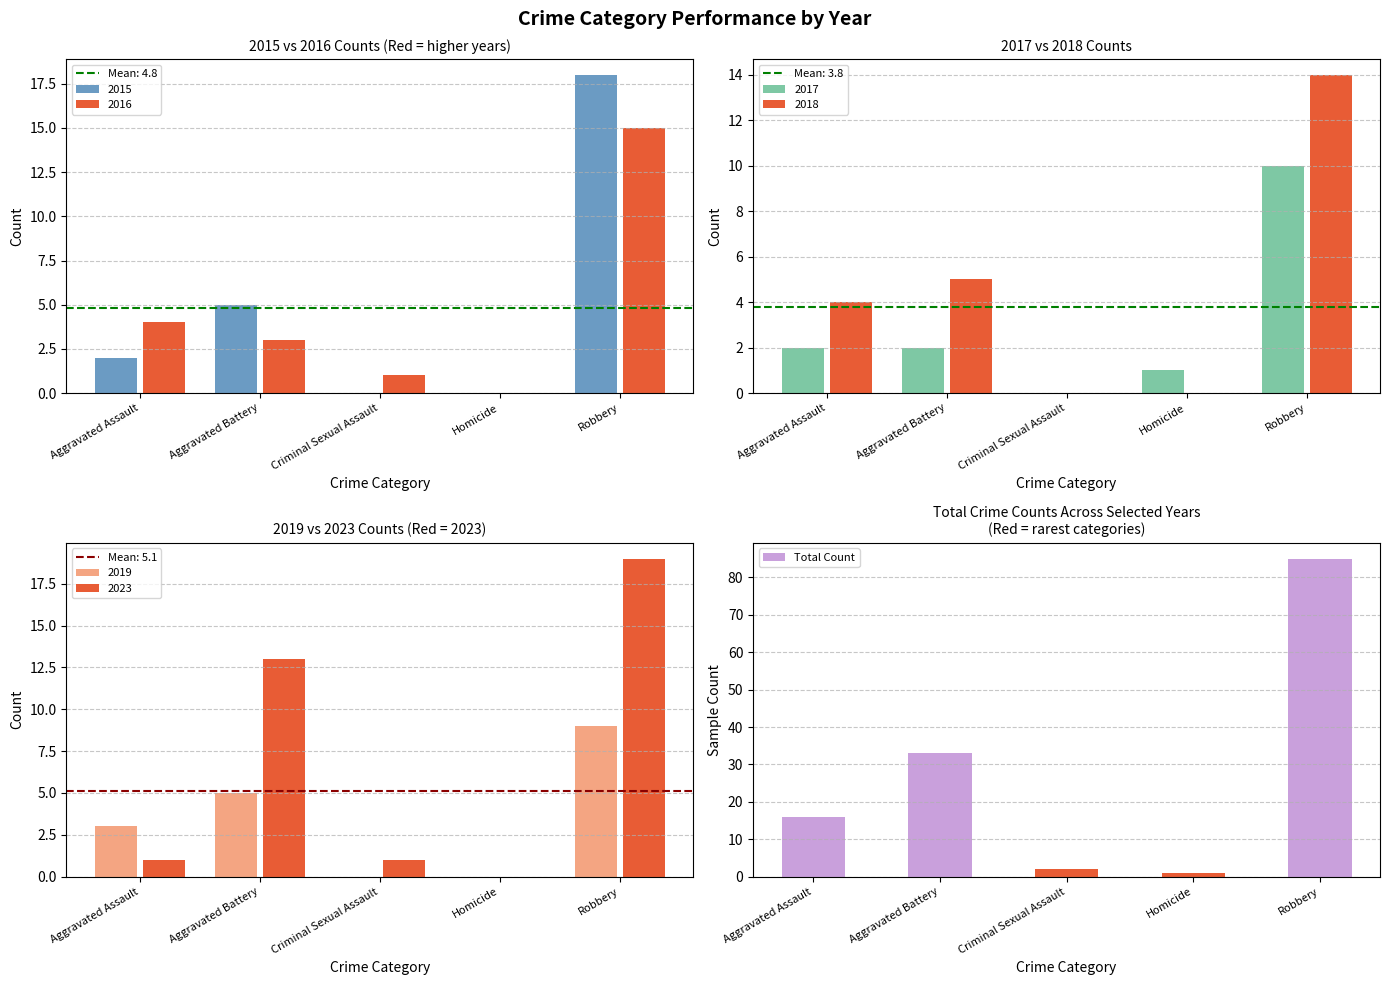

What is the smallest value displayed?

1